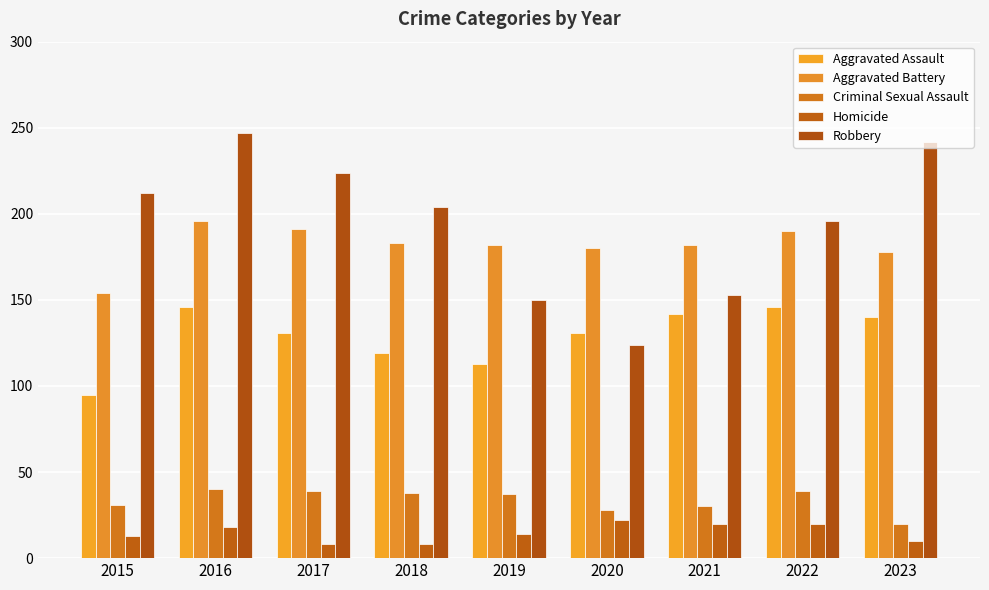

What is the maximum value shown in the chart?

247